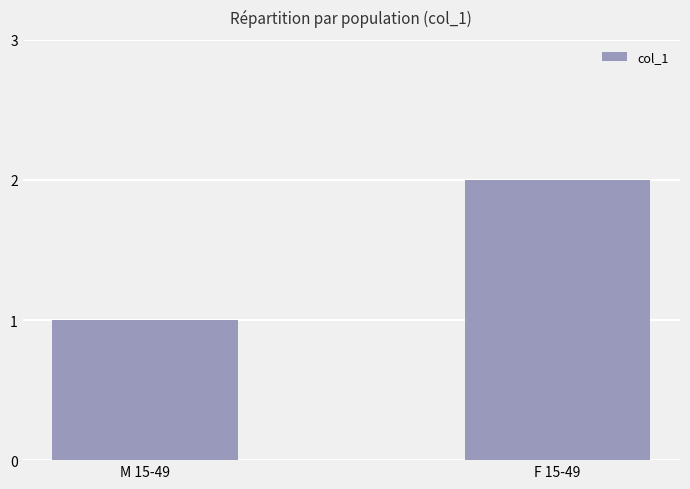

The value at F 15-49 is 2. True or false?

True